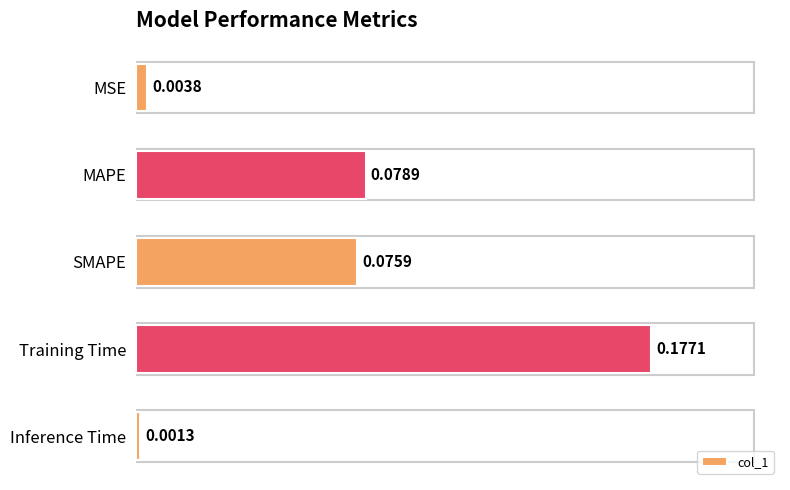

What is the change in value from MSE to Training Time?

+0.2